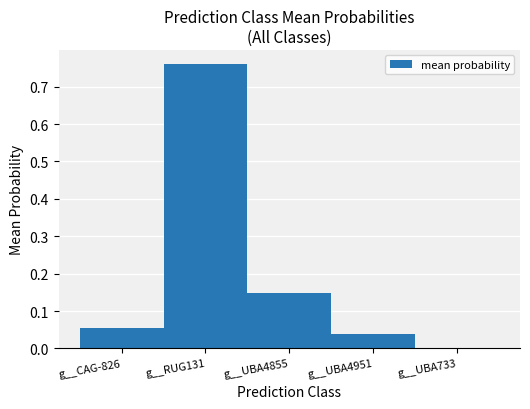

What is the sum of all values?

1.0